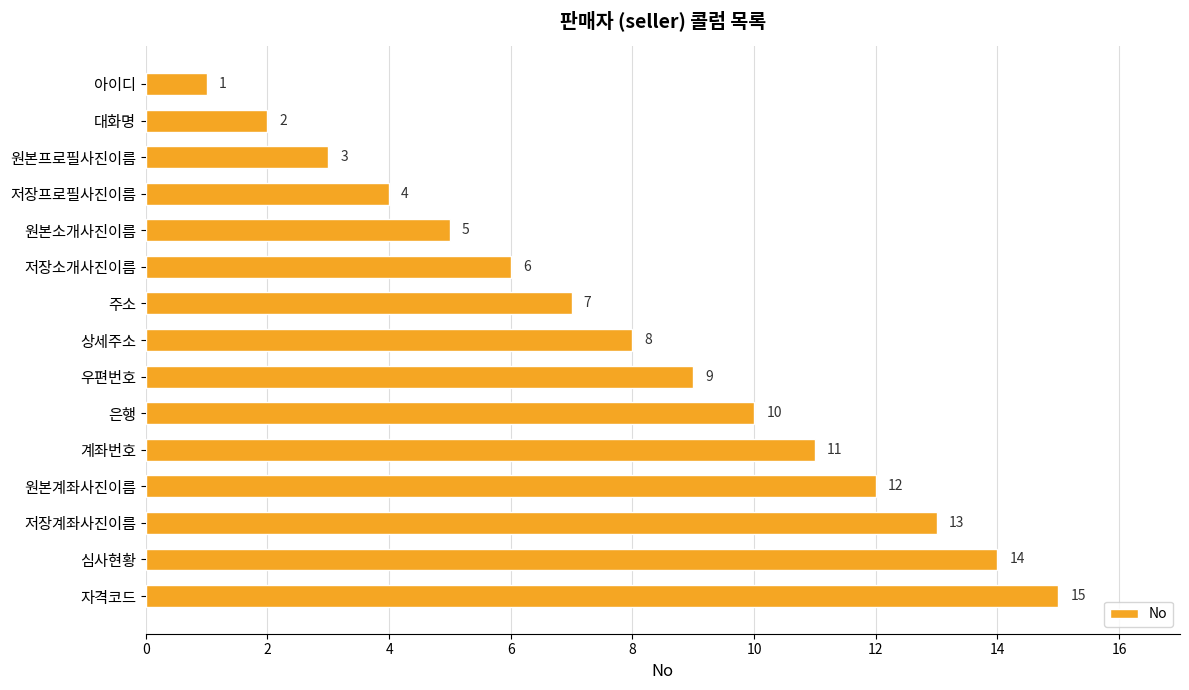

How many bars are there in total?

15